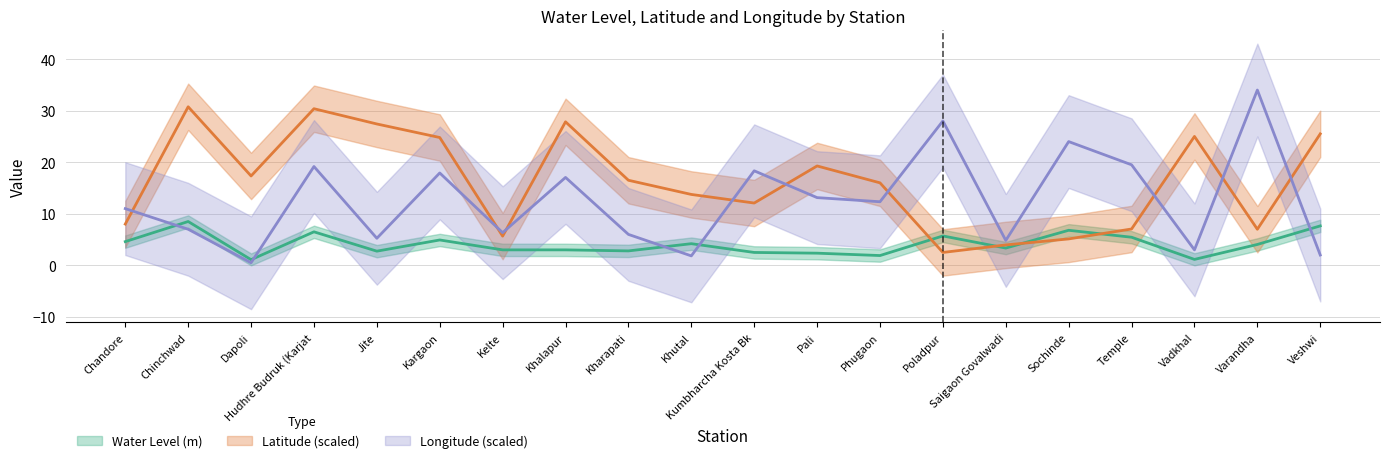

What is the total value across all series at Veshwi?

35.1